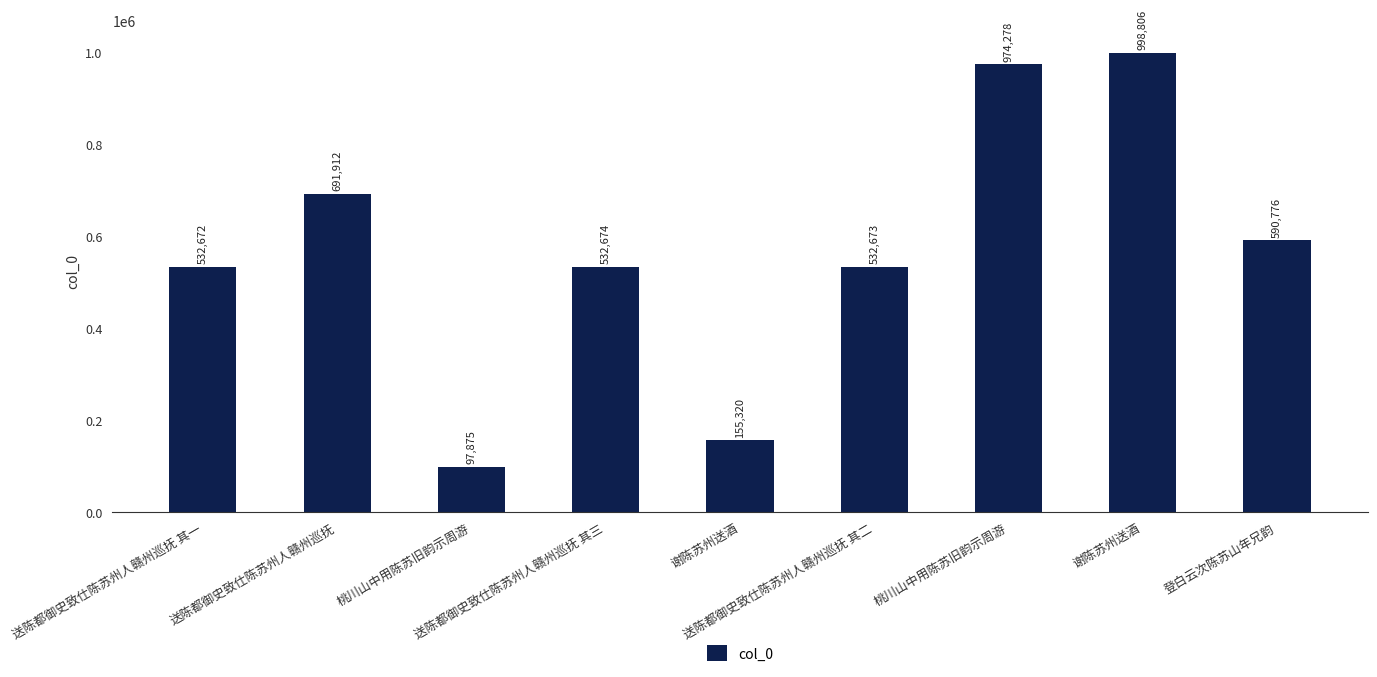

Is it true that the value at 桃川山中用陈苏旧韵示周游 is 63807?

False